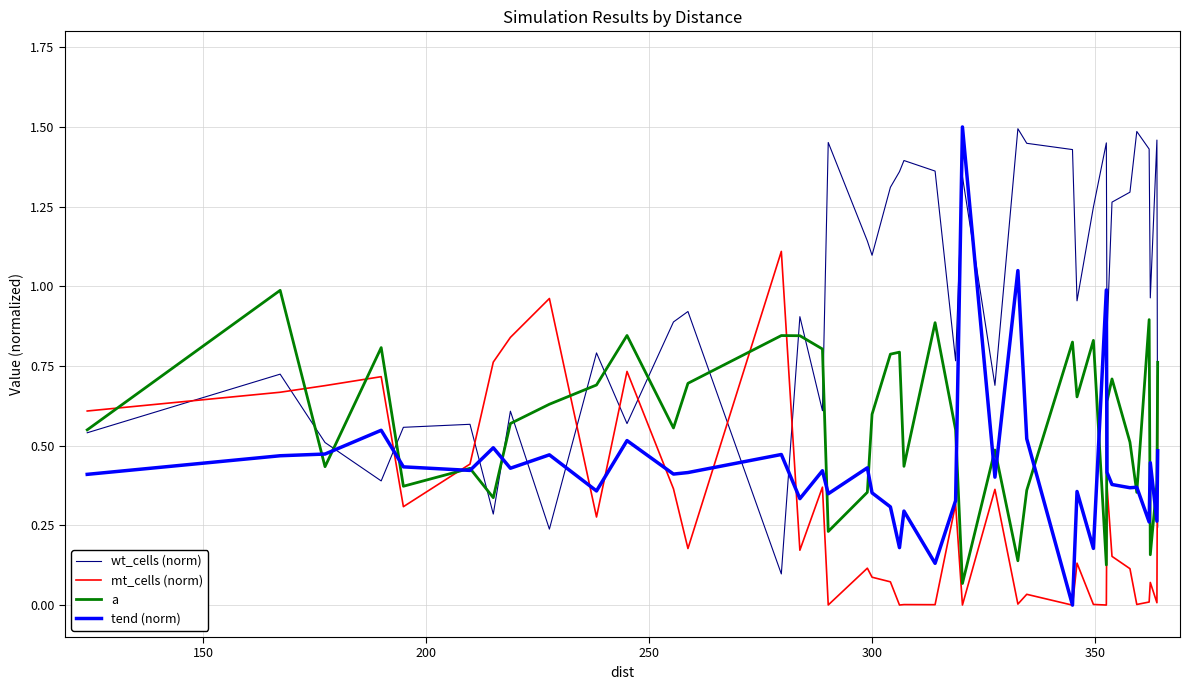

How many lines are shown in the chart?

4